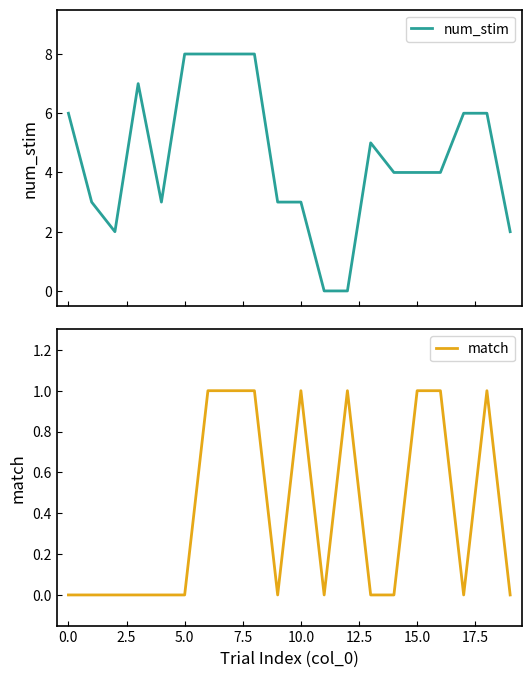

What is the label of the 20th point from the left?

19